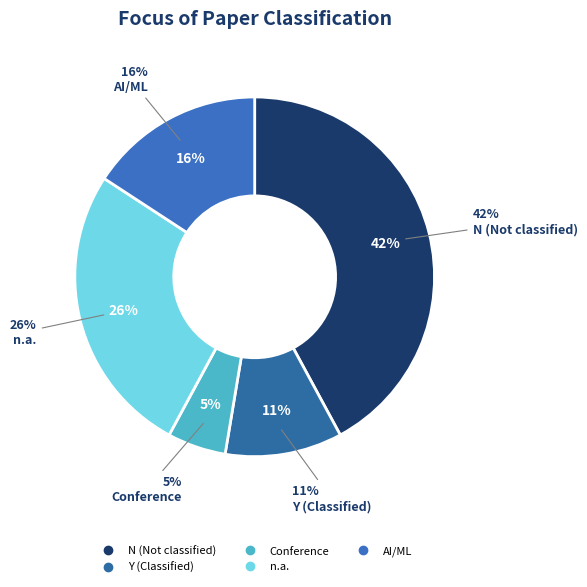

What is the ratio of the value at N to the value at AI/ML?

2.7